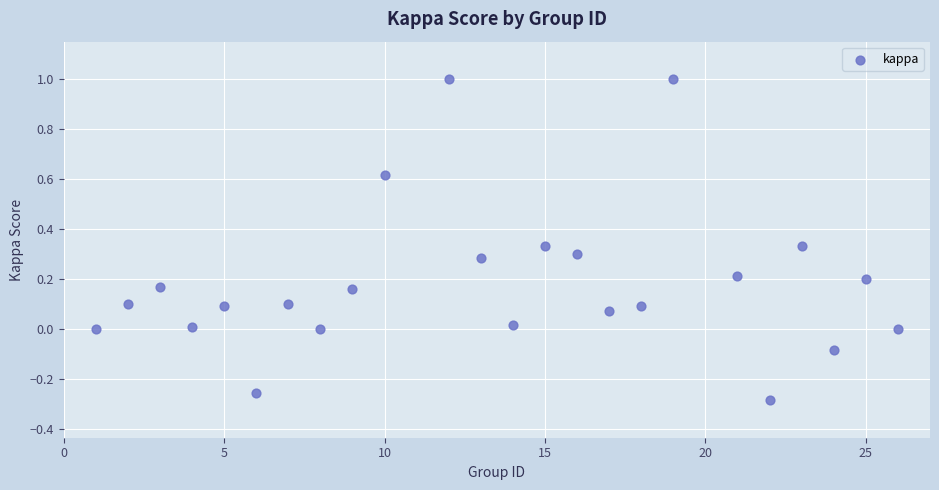

What is the range of X values (max minus min)?

25.0